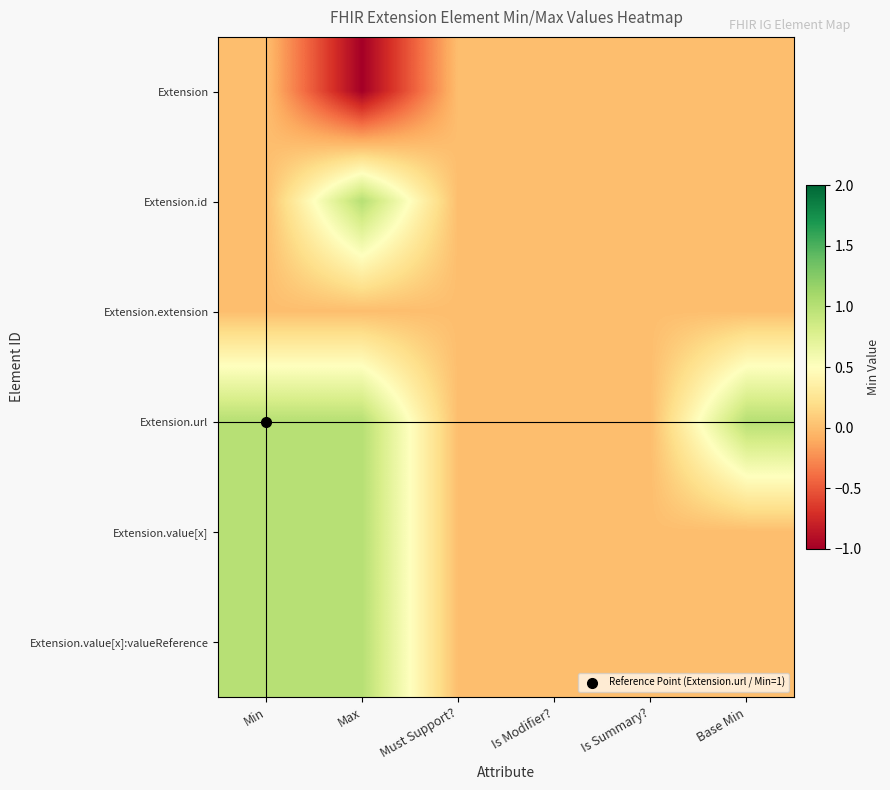

Between Min and Max, which series saw the biggest shift?

Extension